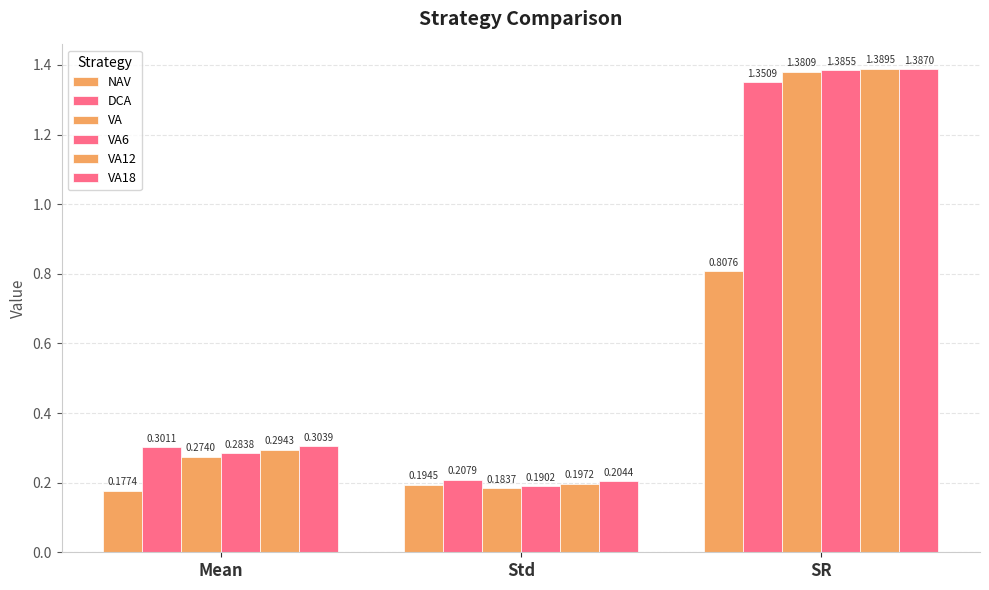

Count the number of categories in the chart.

3